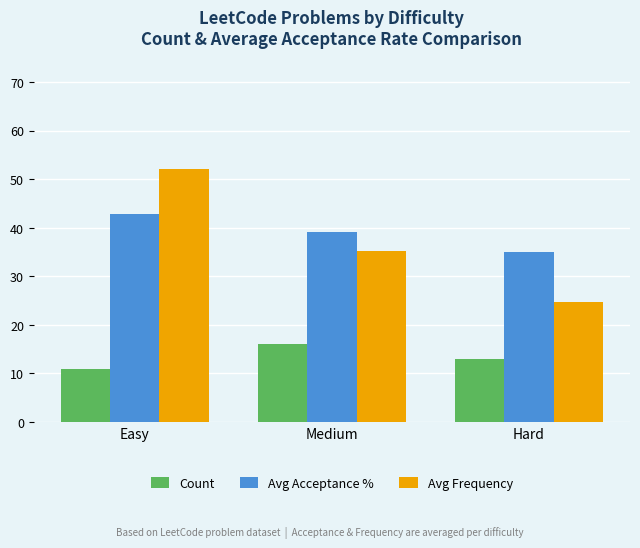

Rank the series by their maximum value, from highest to lowest.

Avg Frequency, Avg Acceptance %, Count